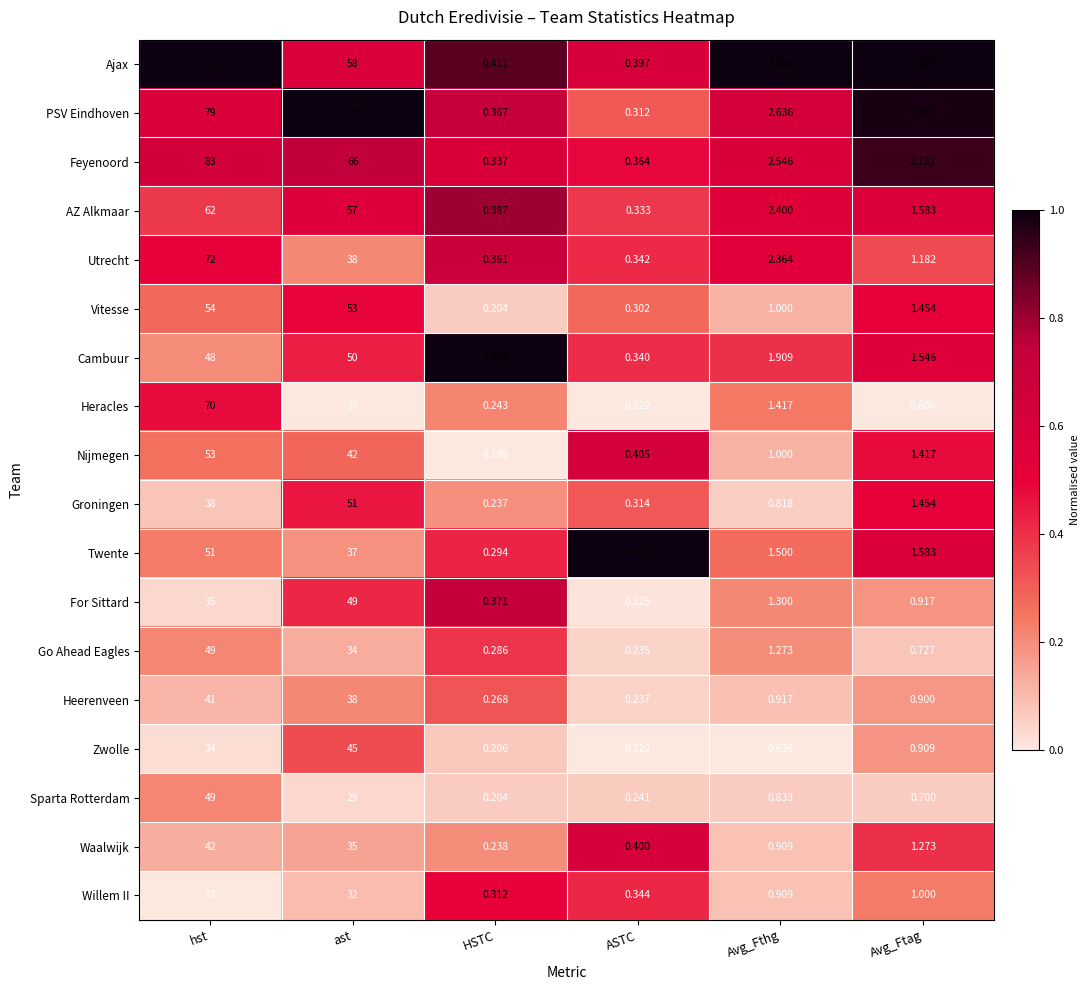

List the labels in order of Ajax value, largest first.

hst, ast, Avg_Fthg, Avg_Ftag, HSTC, ASTC